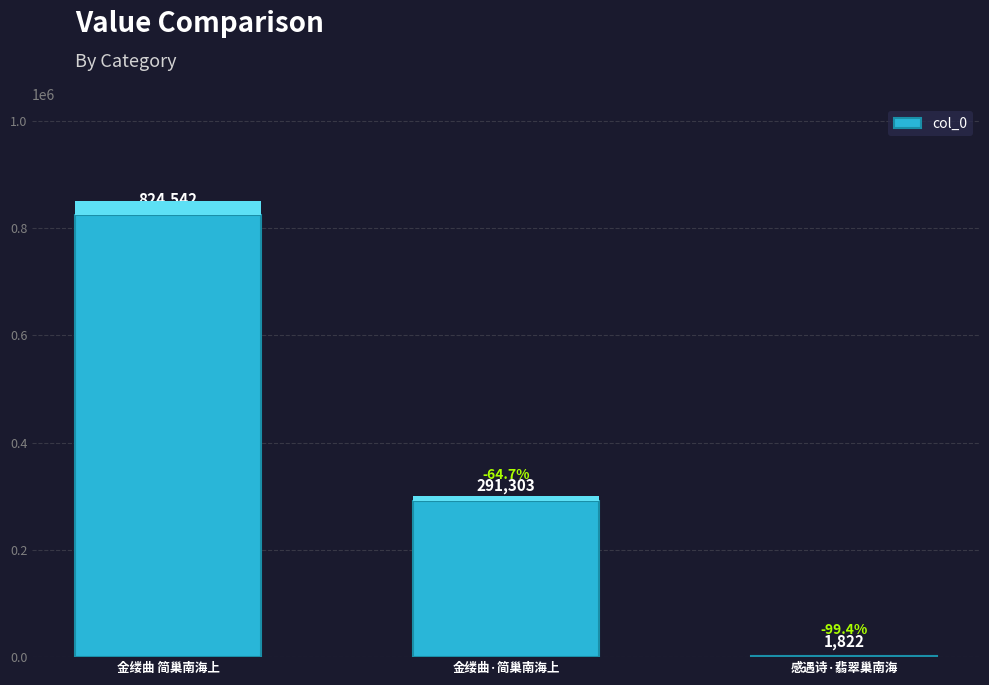

Is it true that the value at 金缕曲 简巢南海上 is 824542?

True